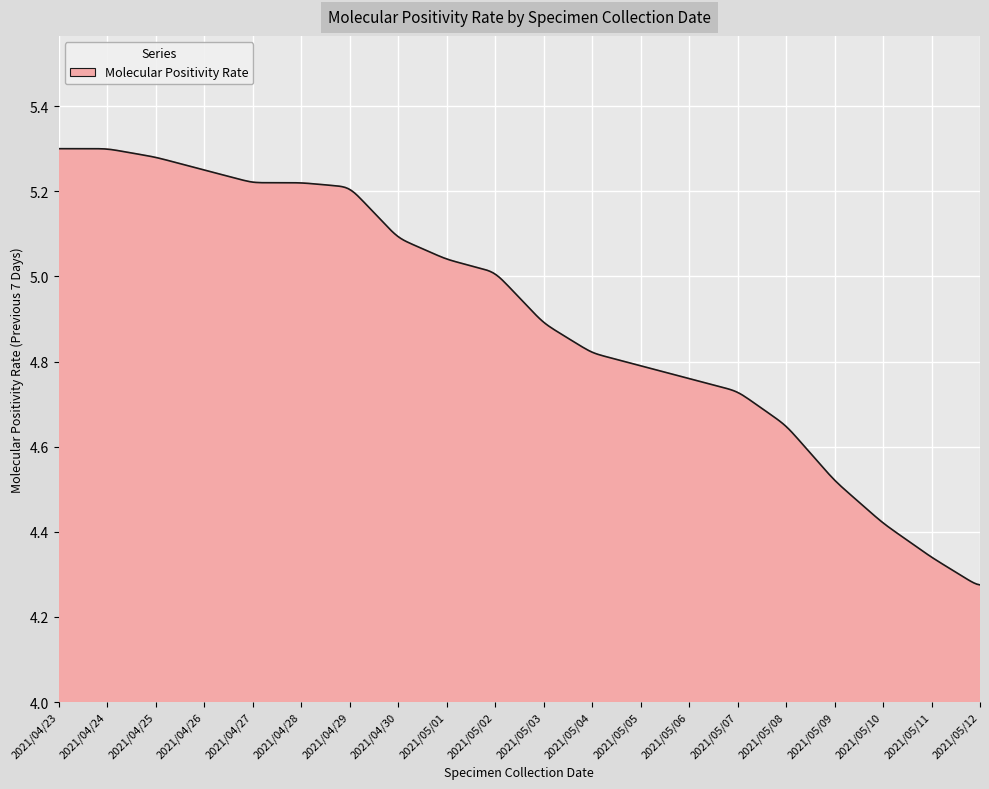

How many lines are shown in the chart?

1